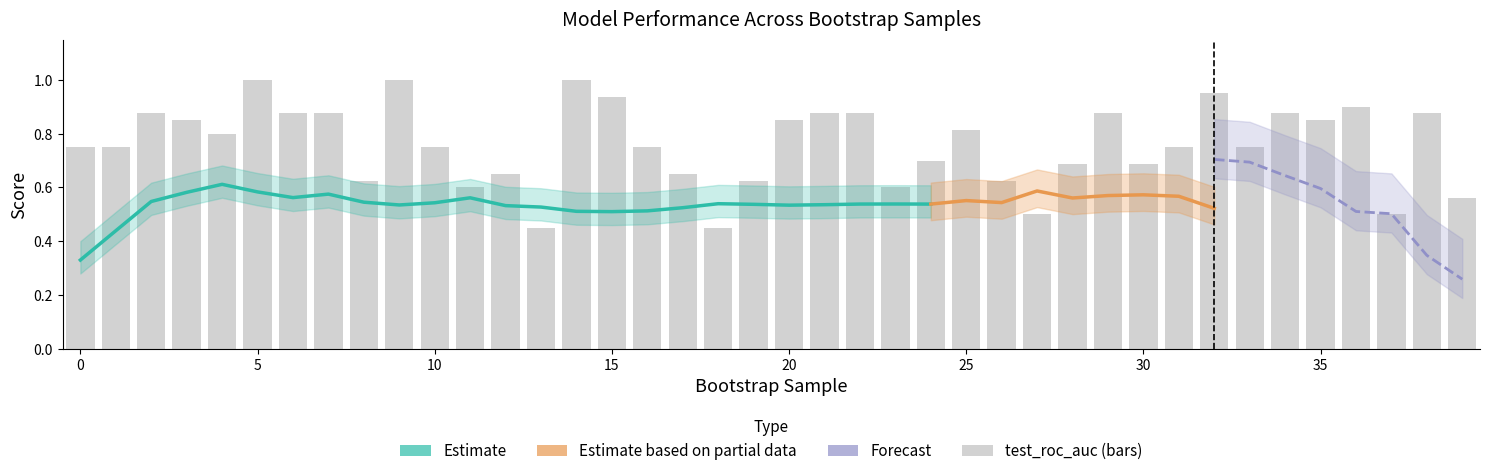

At how many categories does at least one series exceed 0?

40